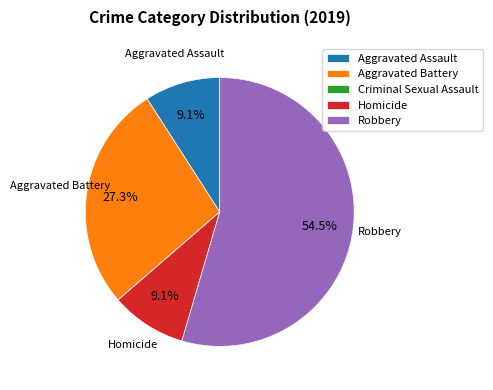

Which category has the biggest portion of the pie?

Robbery